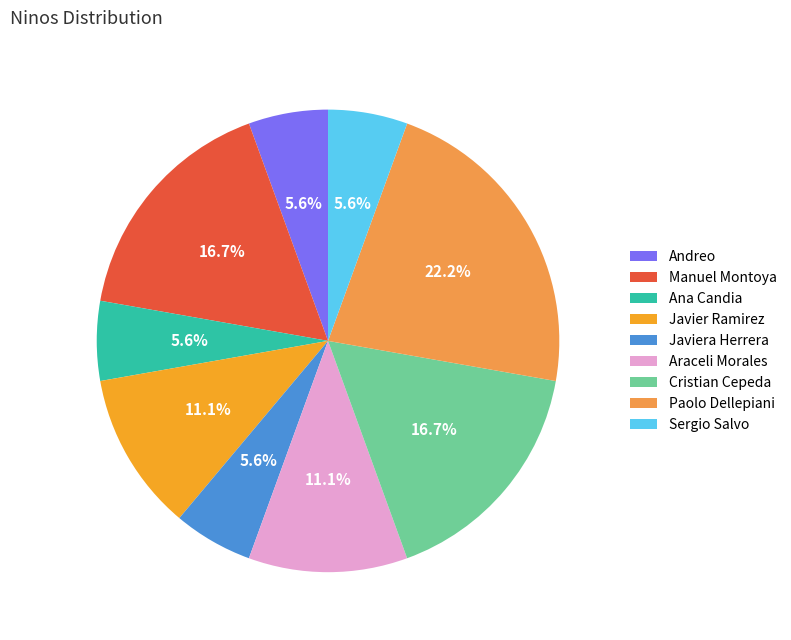

Between Araceli Morales and Cristian Cepeda, which is larger?

Cristian Cepeda